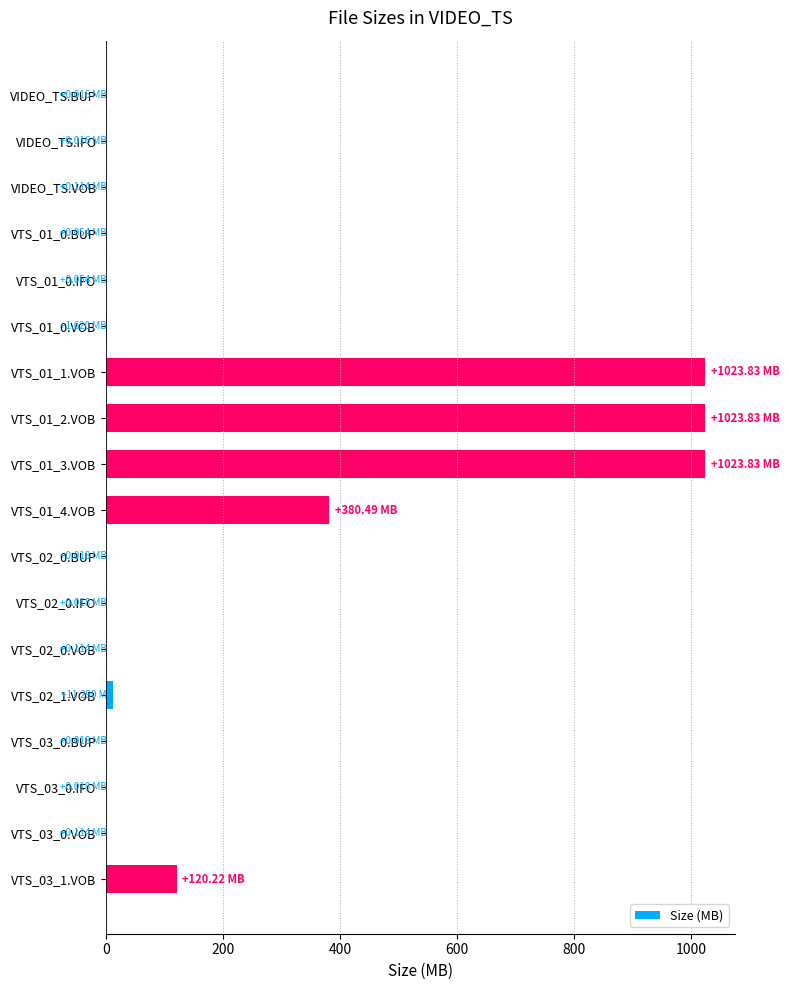

What is the sum of all values?

3585.7